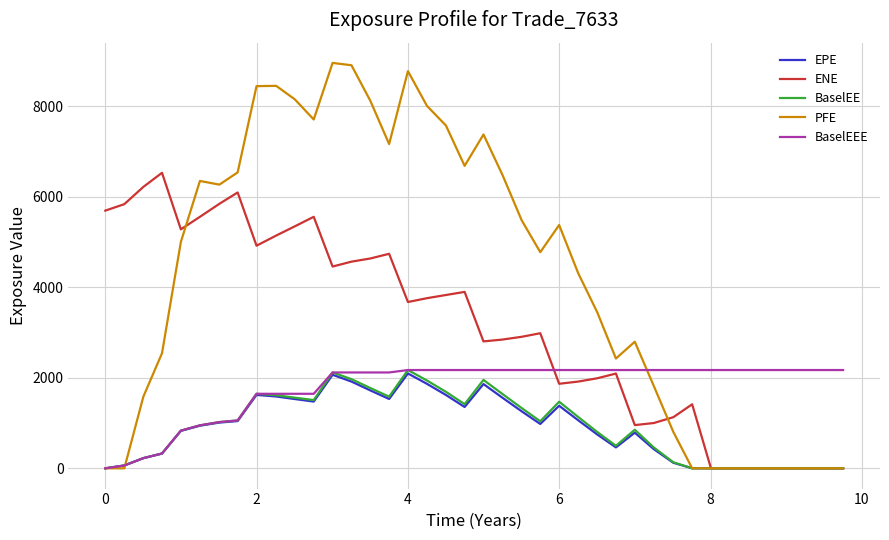

Which series has the largest total across all categories?

PFE